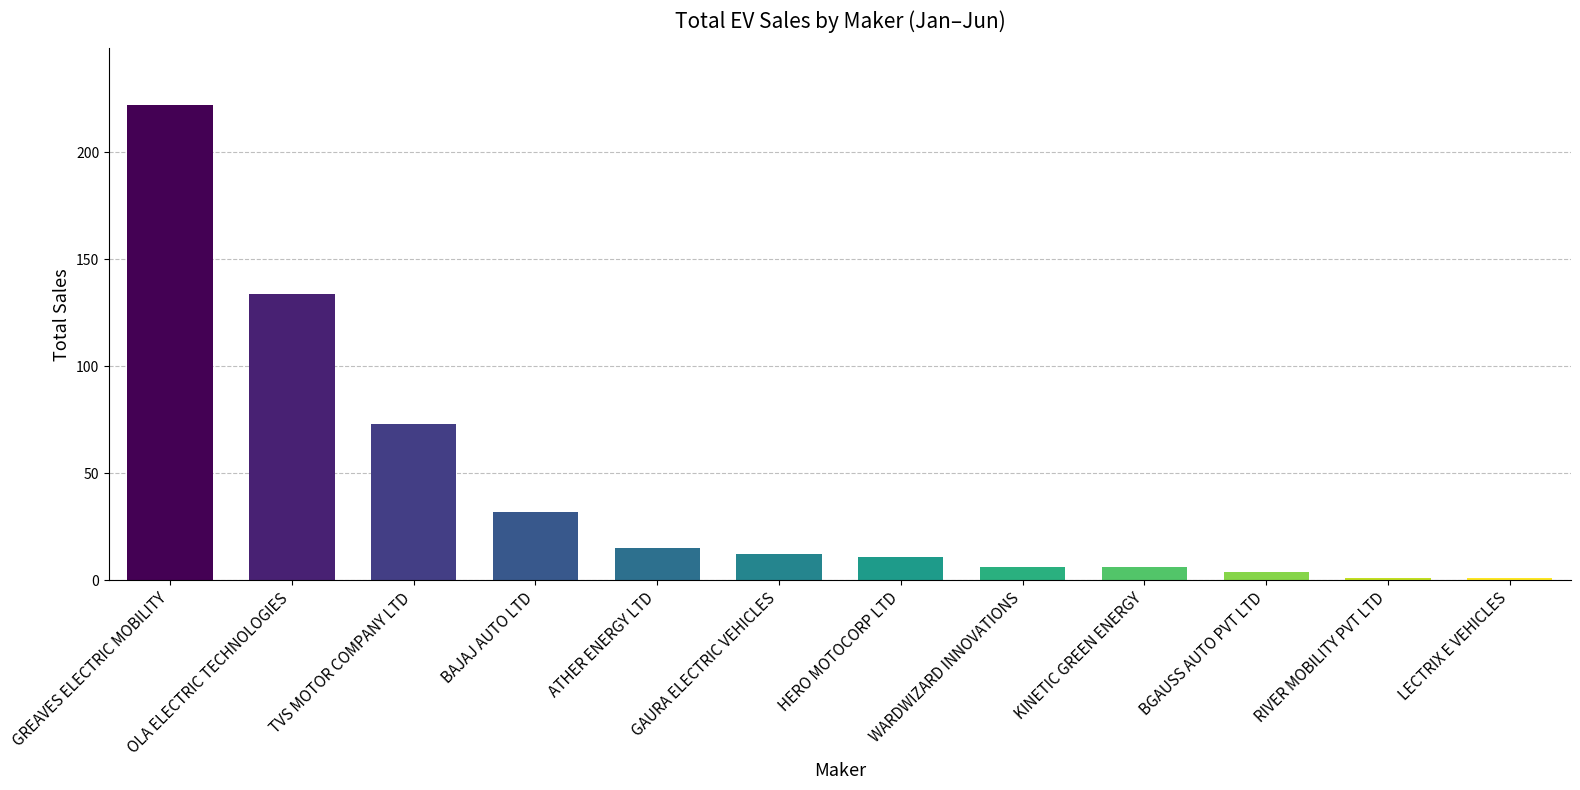

What is the difference between the maximum and second lowest values?

221